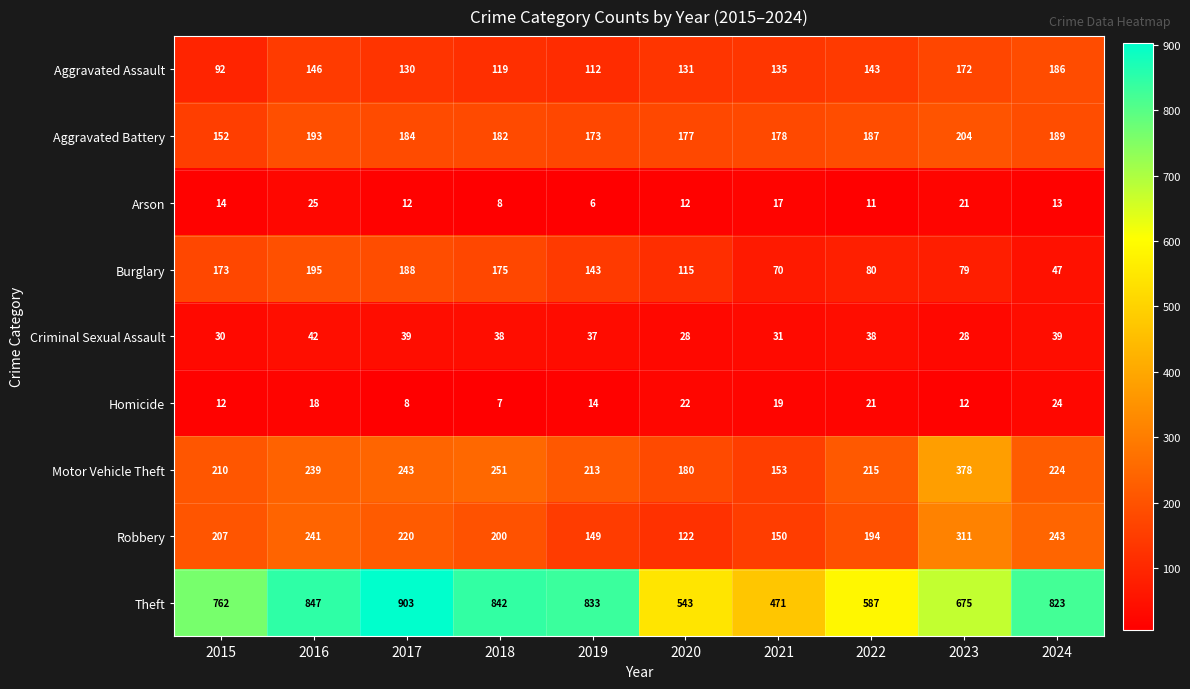

What is the smallest value displayed?

6